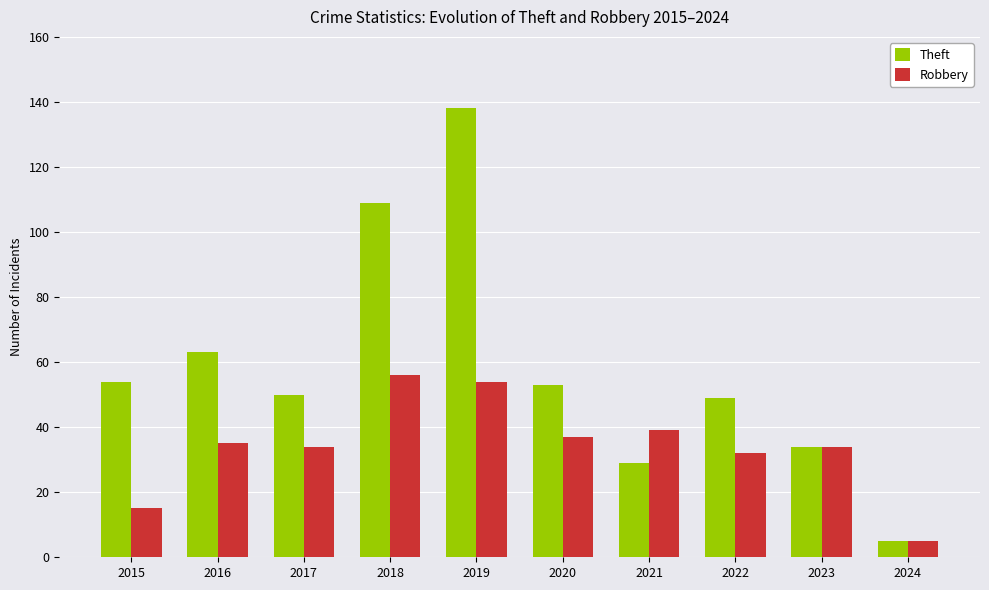

List the series in order of their overall mean, highest first.

Theft, Robbery